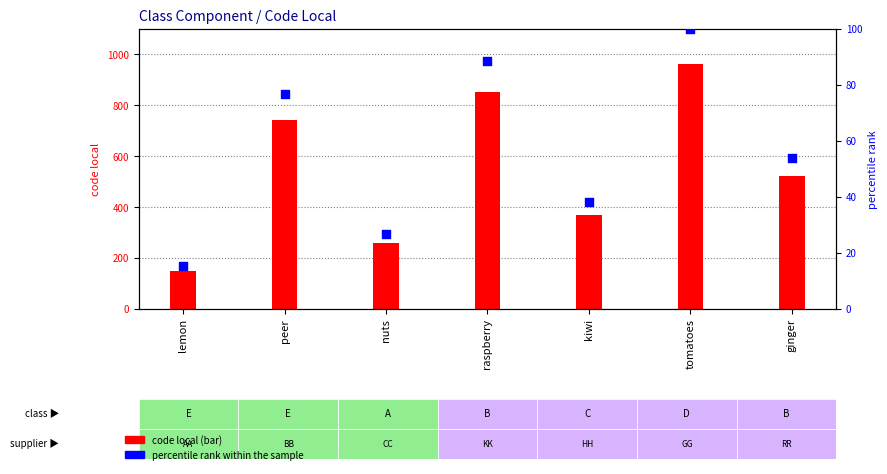

At which category is the sum across all series the highest?

tomatoes